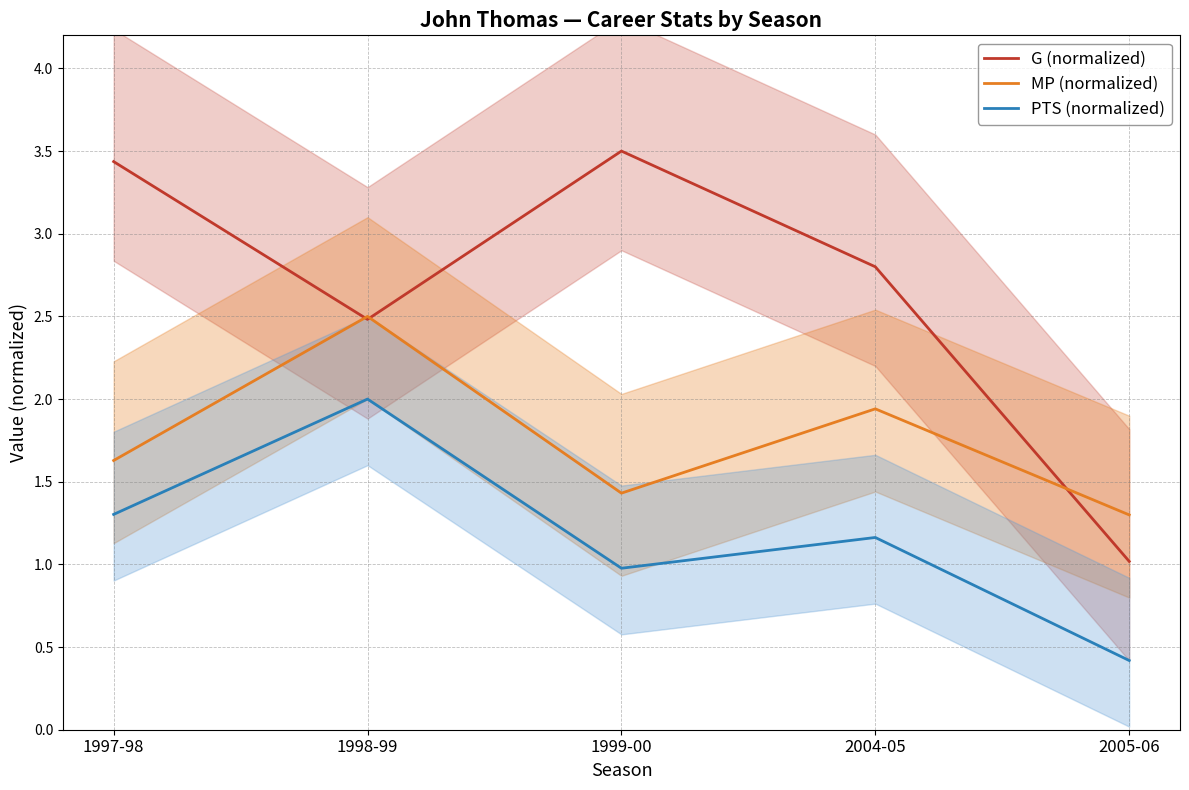

Which label corresponds to the smallest value in the chart?

2005-06